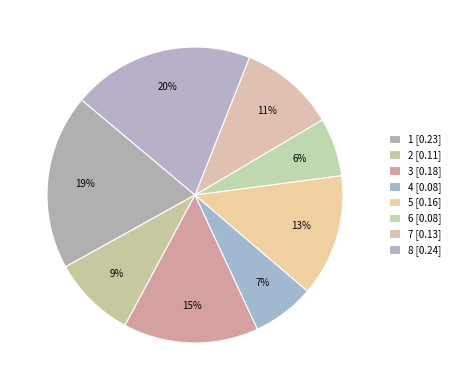

Which slice is the largest?

8